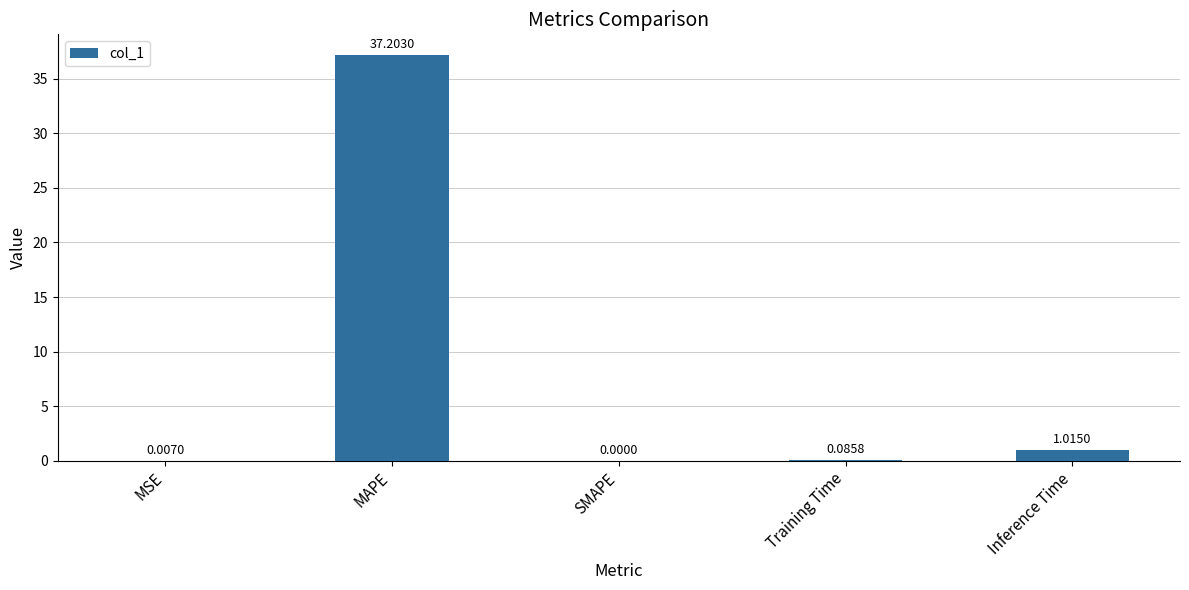

At which category does the chart reach its peak across all series?

MAPE